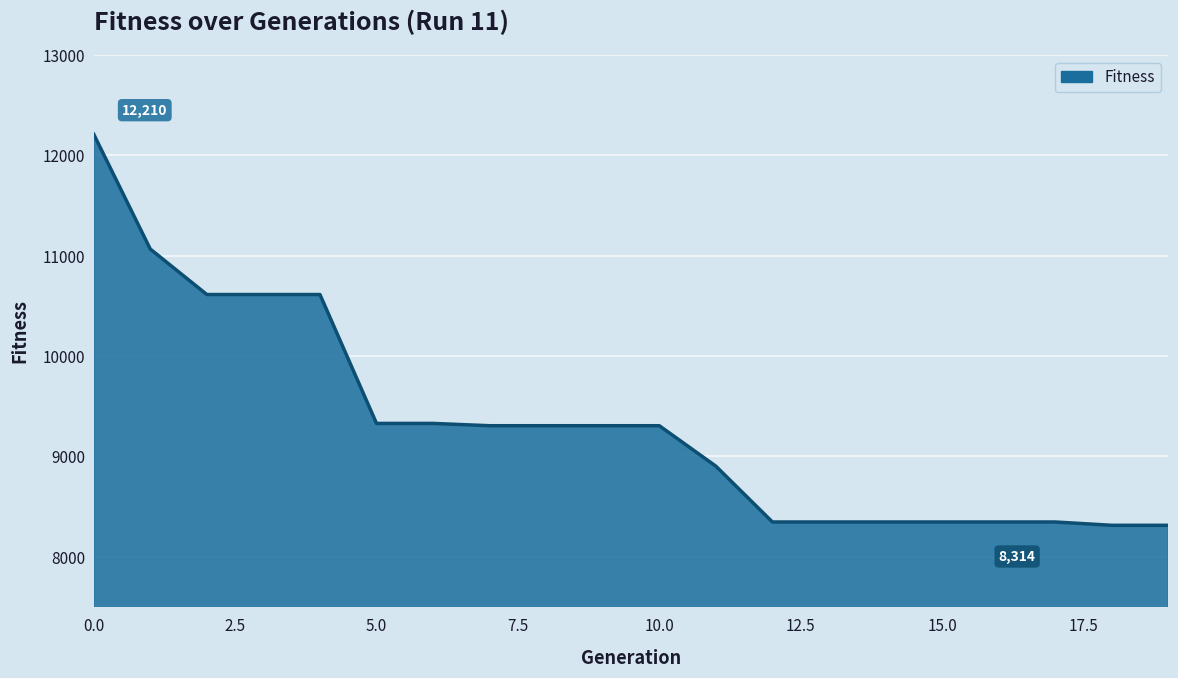

What is the difference between the maximum and minimum values?

3896